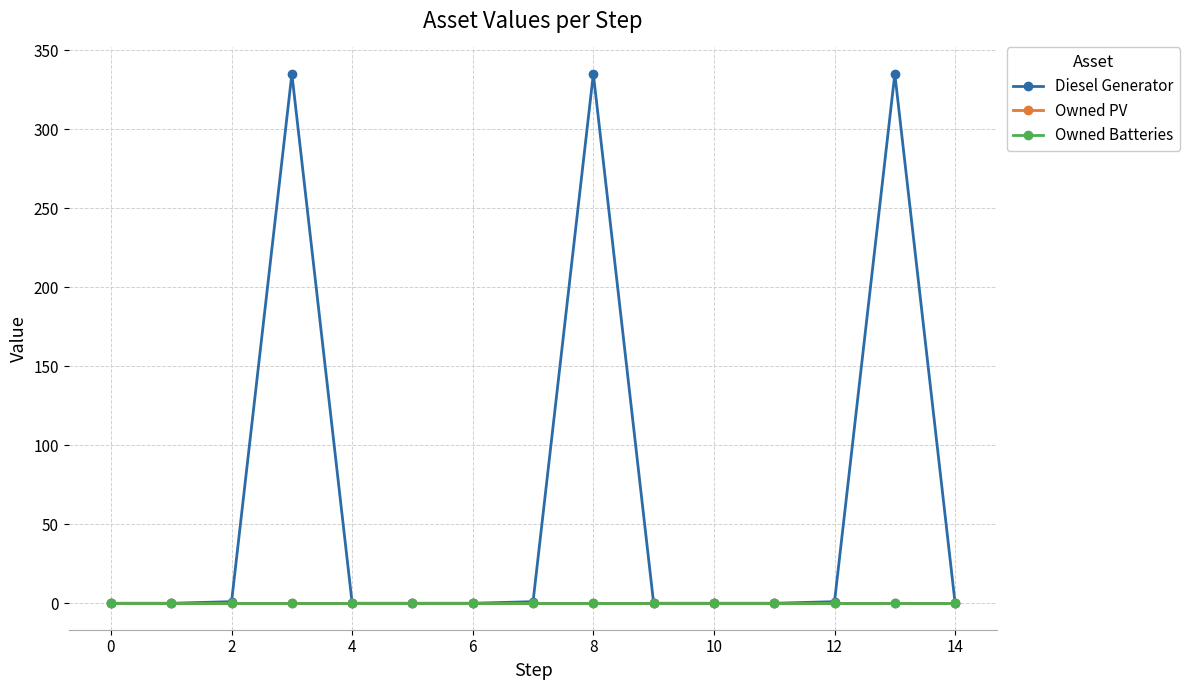

True or false: Owned Batteries and Diesel Generator intersect in this chart.

False